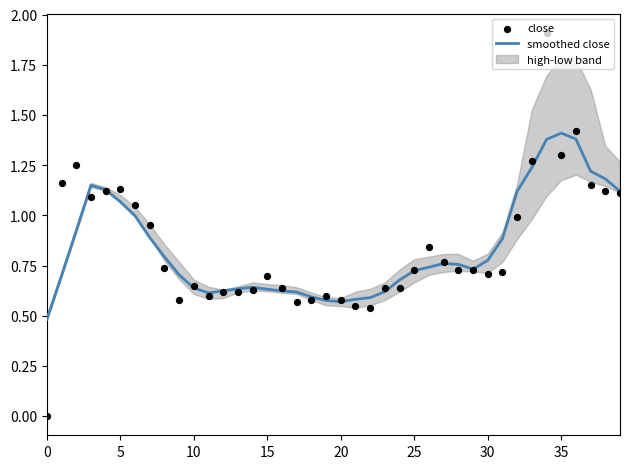

Which series contains the highest Y value?

close